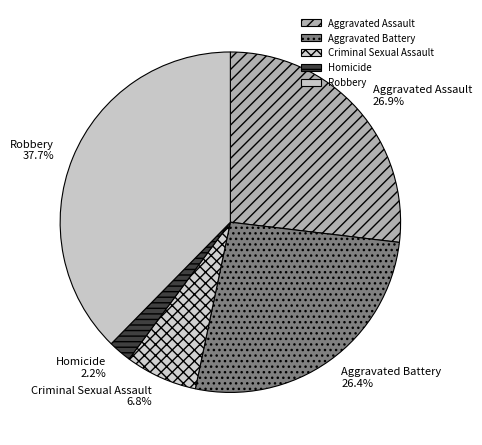

To the nearest percent, what is the combined percentage of Criminal Sexual Assault and Aggravated Assault?

34%